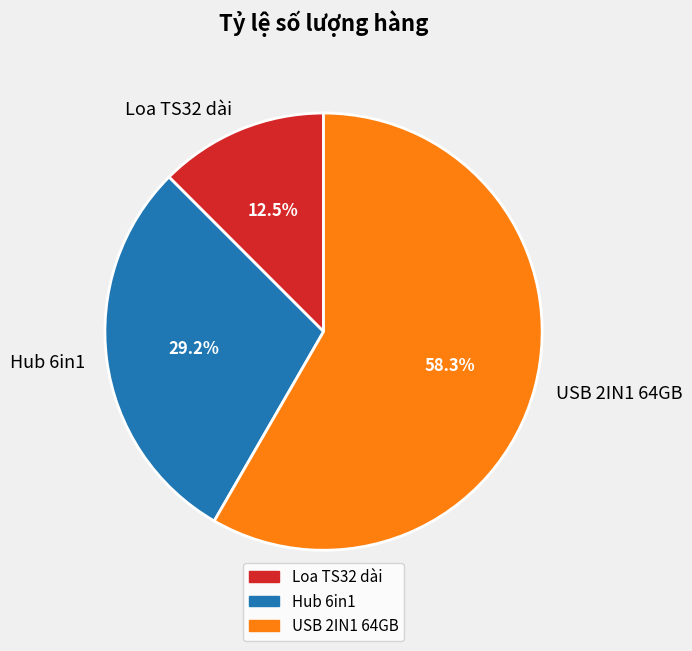

How many slices are in this pie chart?

3